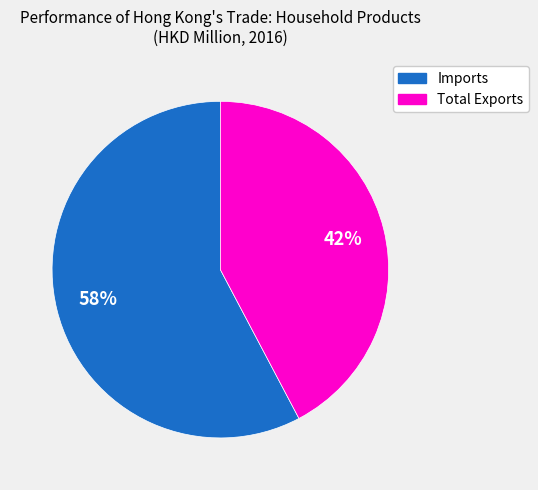

To the nearest percent, what is the average slice percentage?

50%